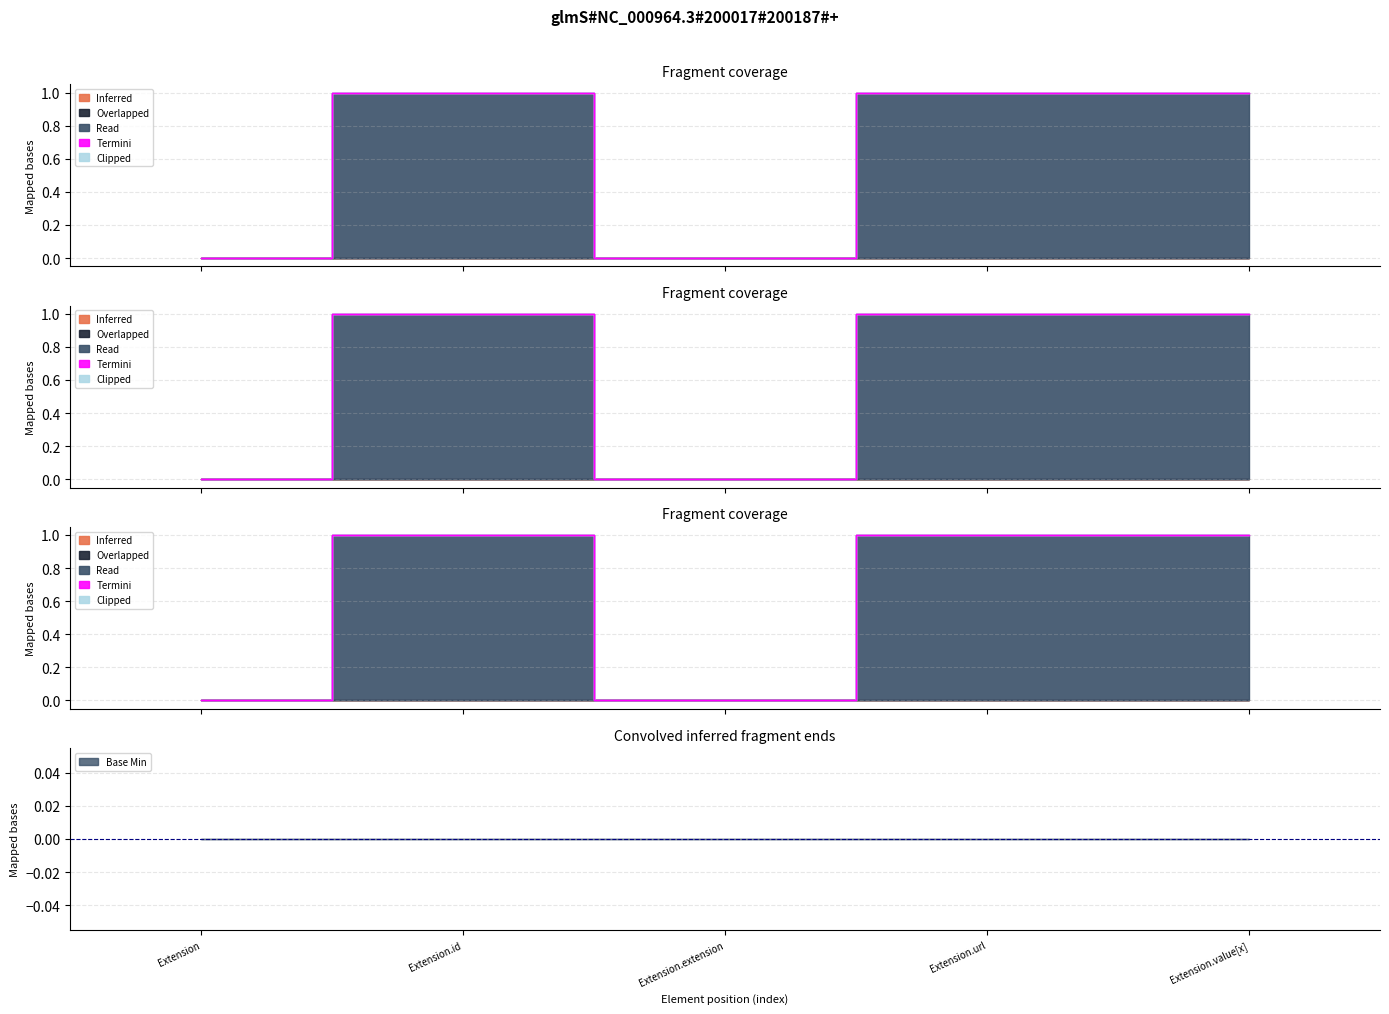

Read the Read value at Extension.url.

1